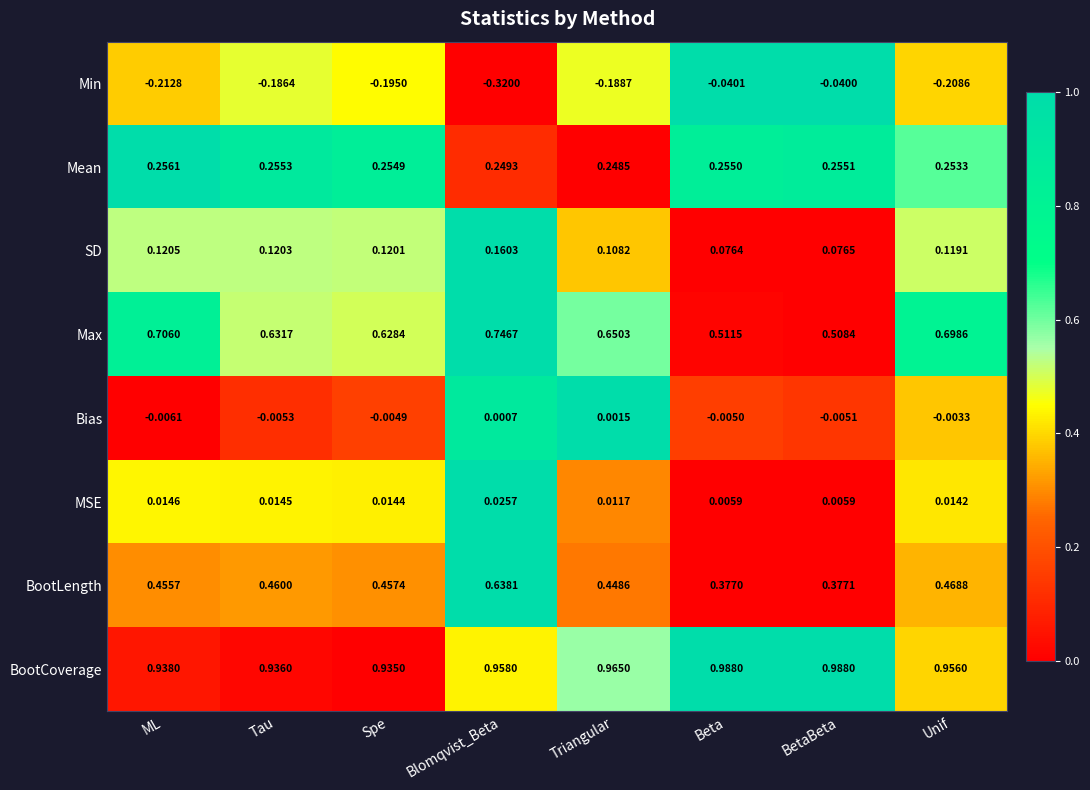

At Spe, list the series in order from smallest to largest.

Min, Bias, MSE, SD, Mean, BootLength, Max, BootCoverage